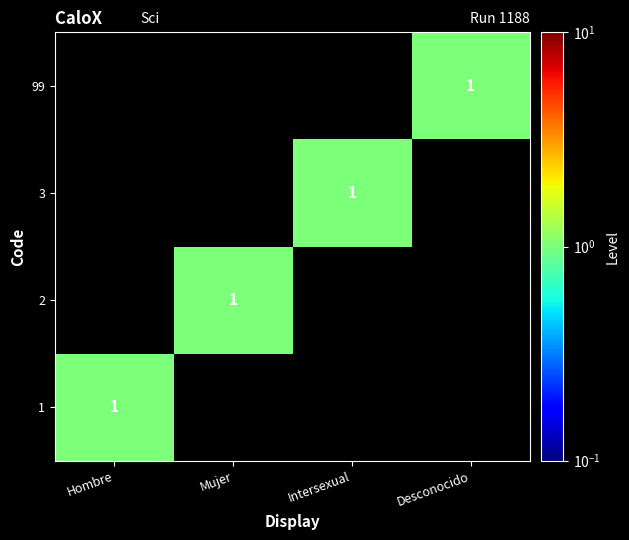

Count the 1 values in the range 0 to 1.

4